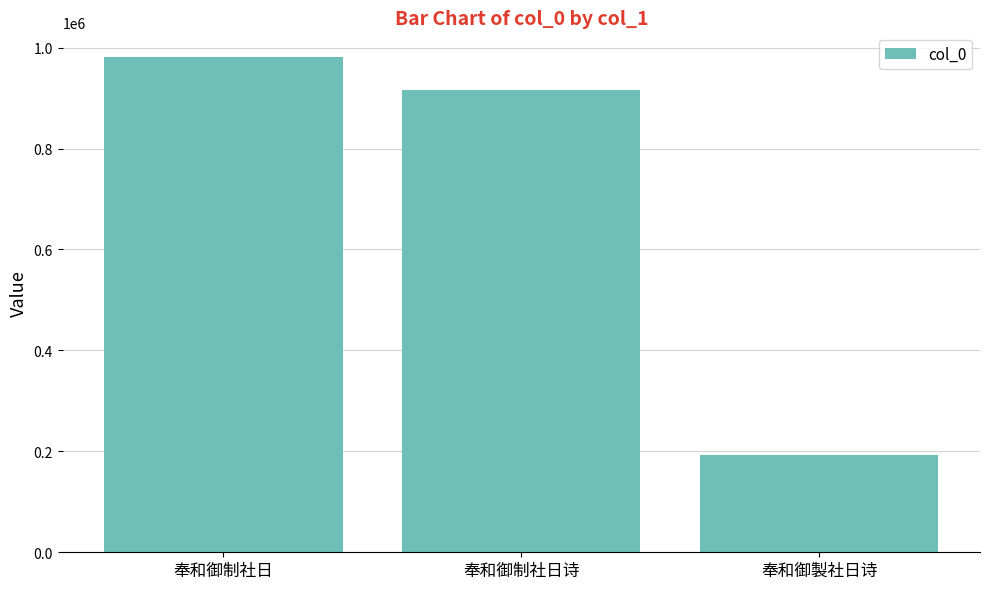

Does the chart contain any negative values?

No